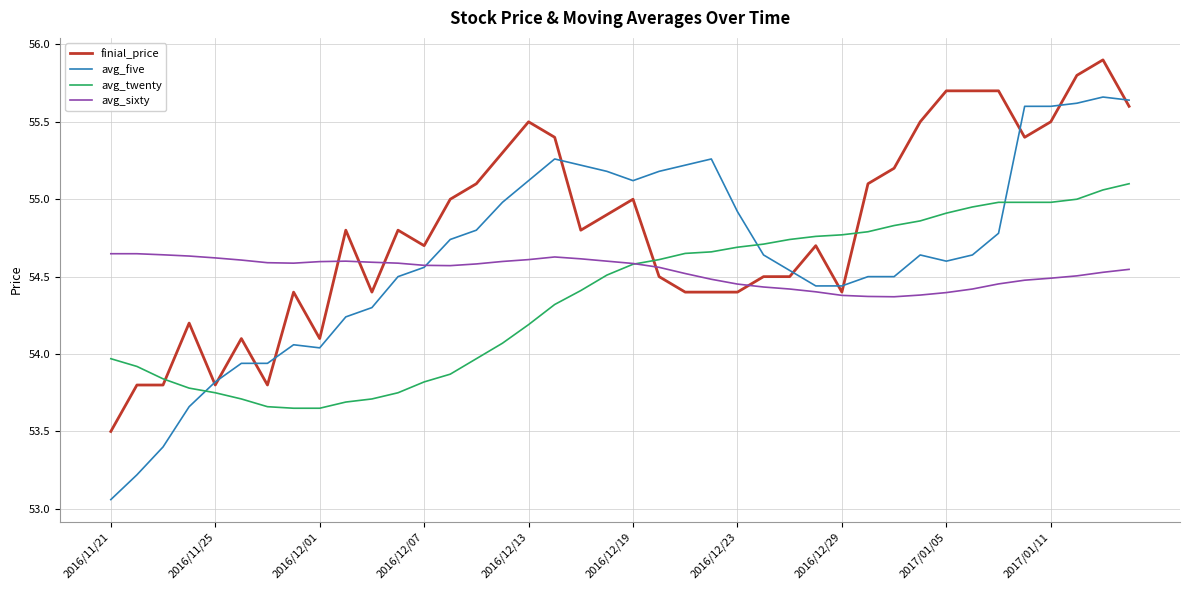

Which series has the largest total across all categories?

finial_price